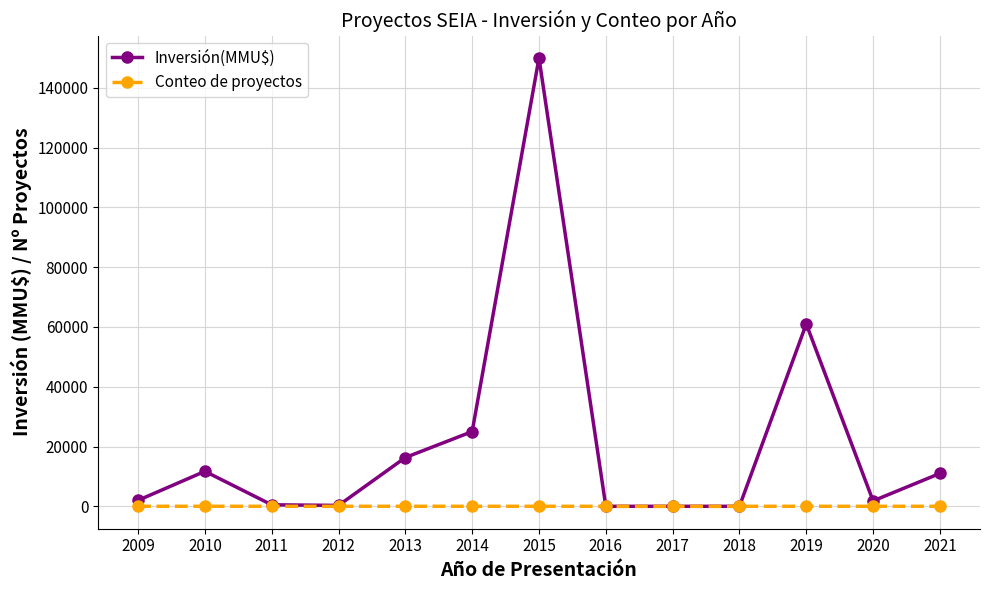

Between 2017 and 2021, which series saw the biggest shift?

Inversión(MMU$)